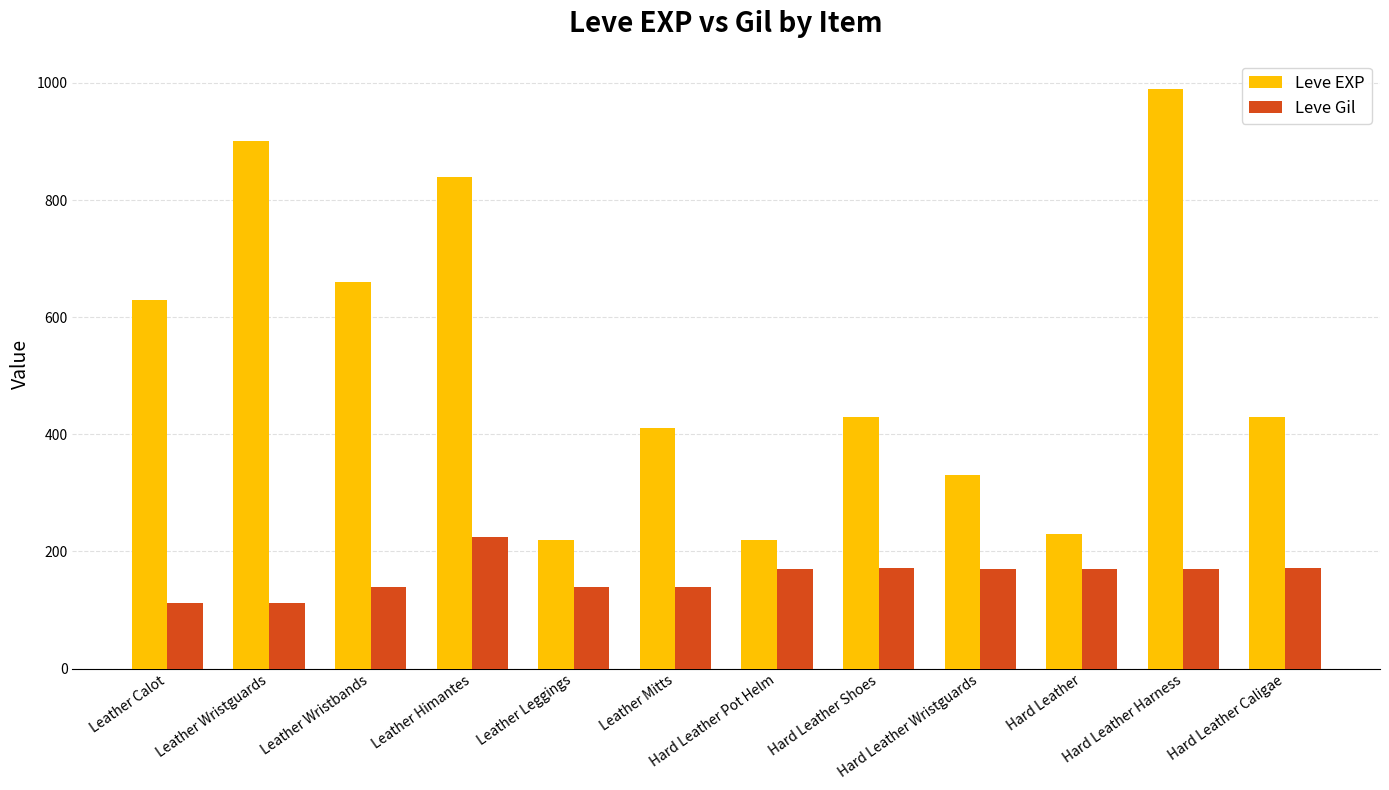

At how many categories does at least one series exceed 286?

9